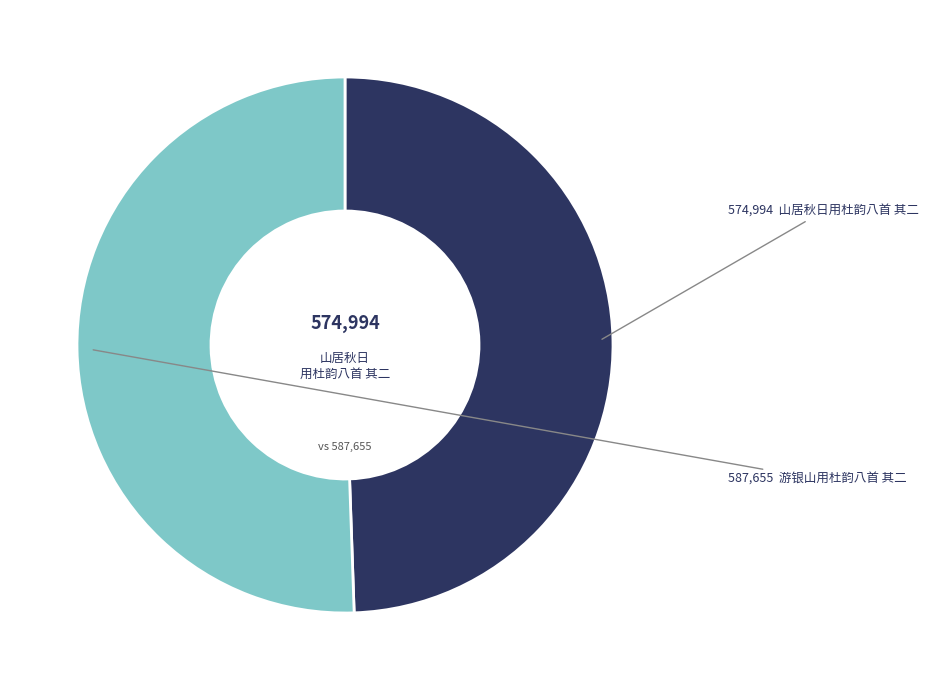

Is there any slice that represents more than half of the pie?

Yes